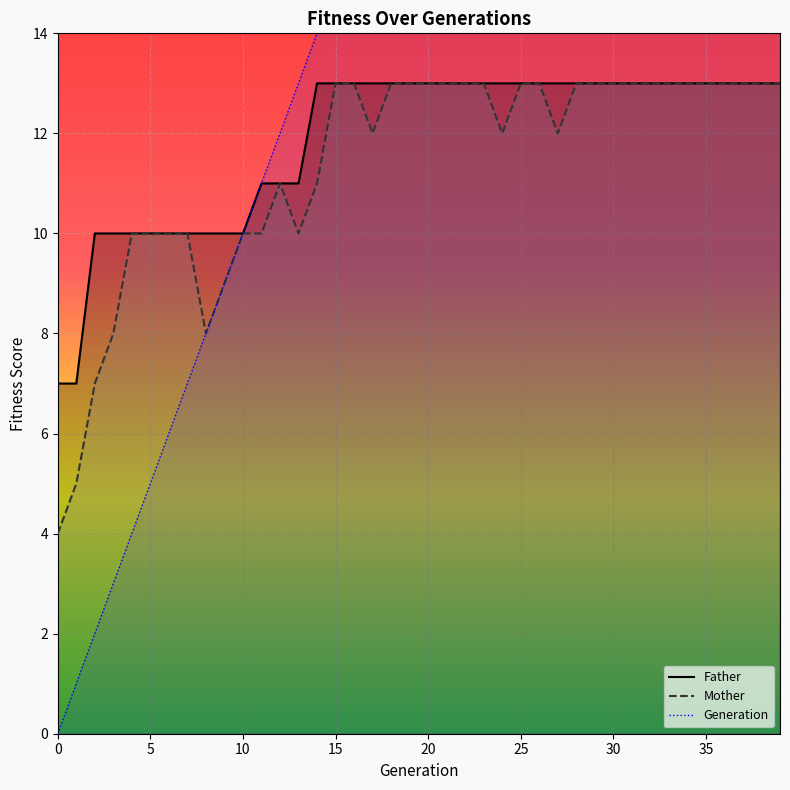

What is the difference between the maximum and second lowest values in the Father series?

6